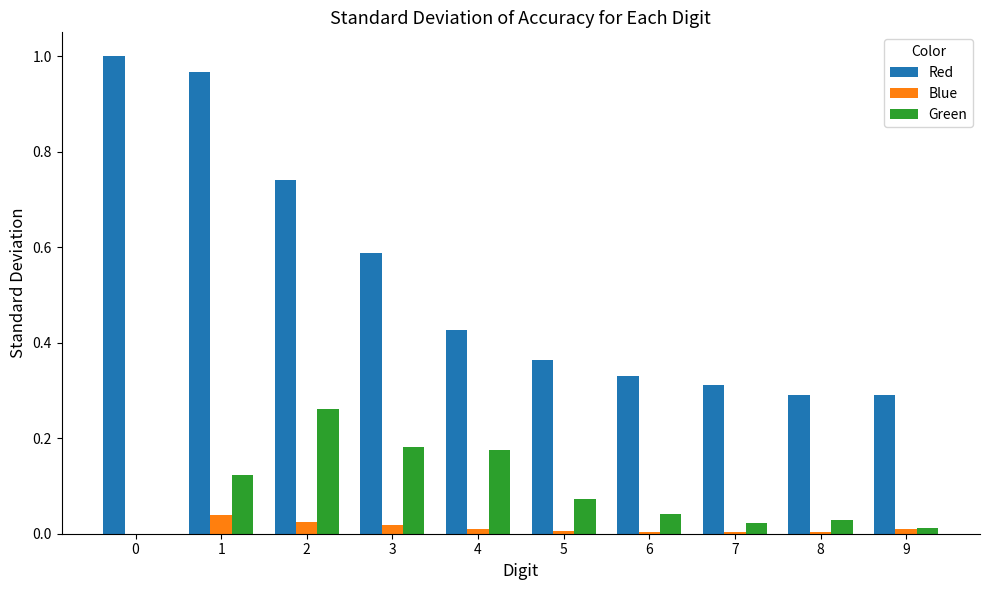

Is it true that Blue equals 0.0 at 1?

True